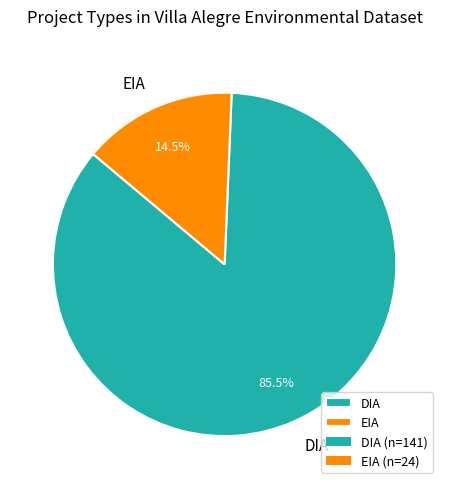

Is there a majority slice in this chart?

Yes